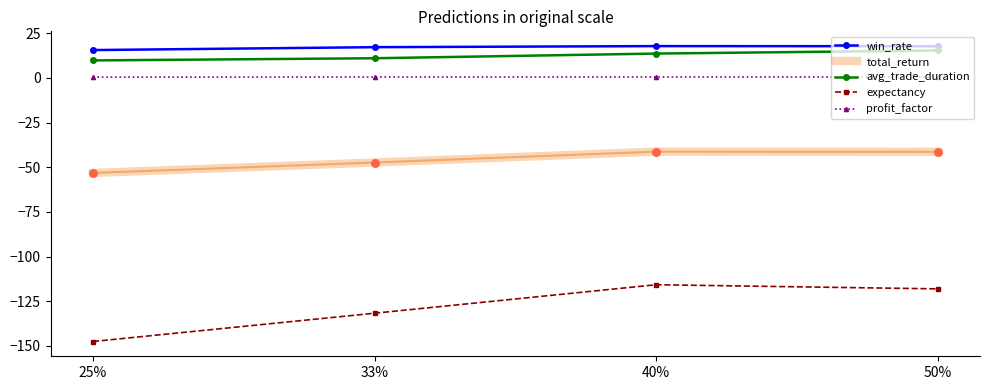

What are all the series names shown in the legend?

win_rate, total_return, avg_trade_duration, expectancy, profit_factor